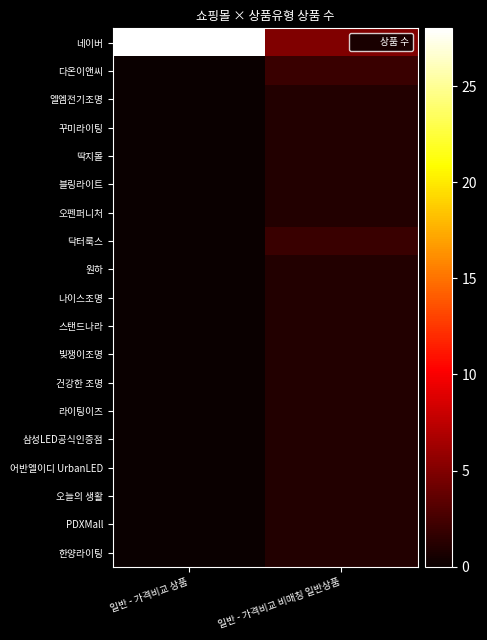

Which series has the largest total across all categories?

네이버